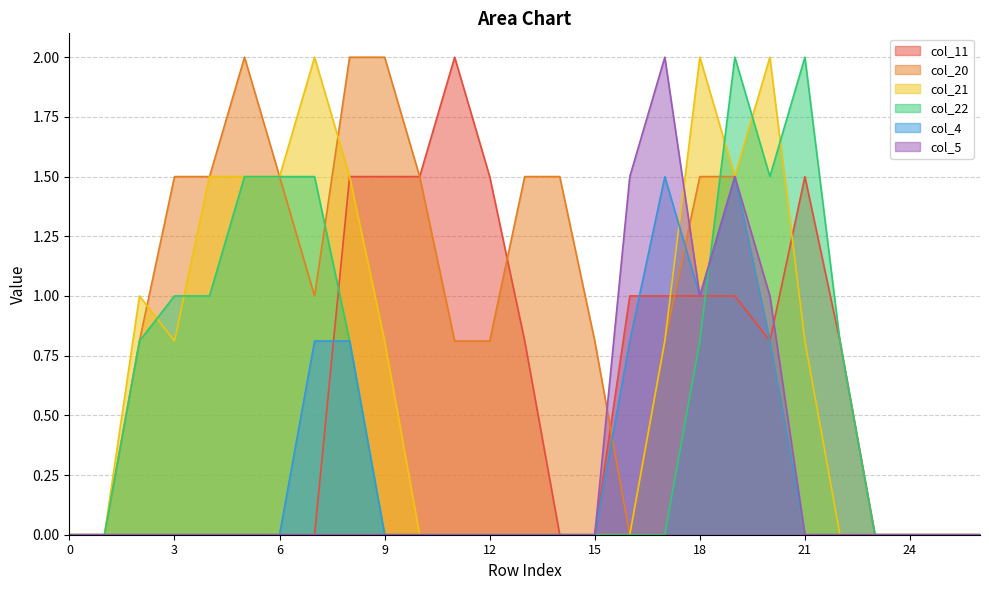

Which series has the largest range (max minus min)?

col_11